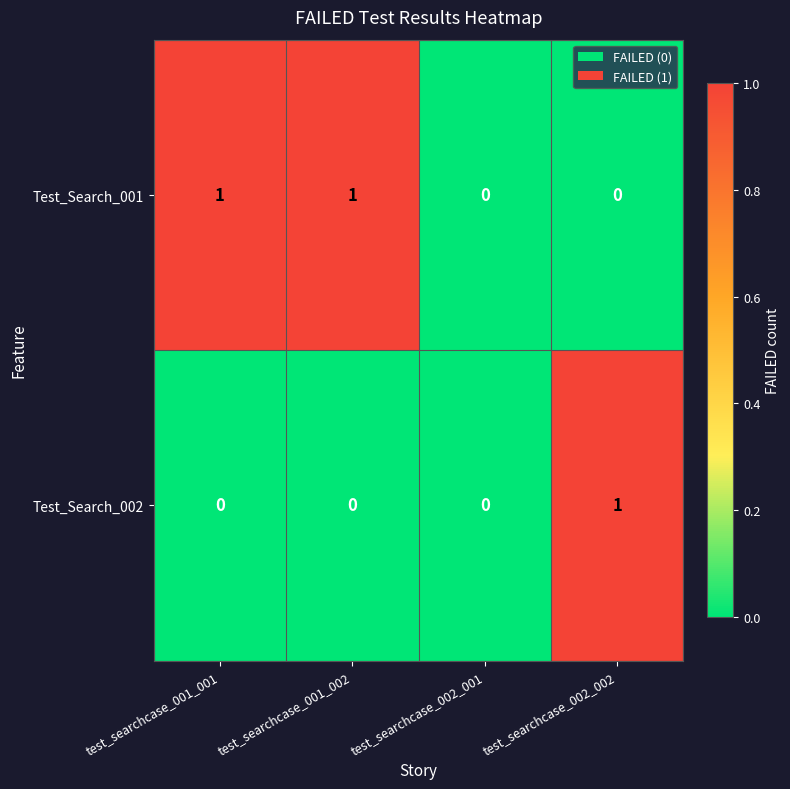

What is the difference between the highest and lowest values at test_searchcase_001_001?

1